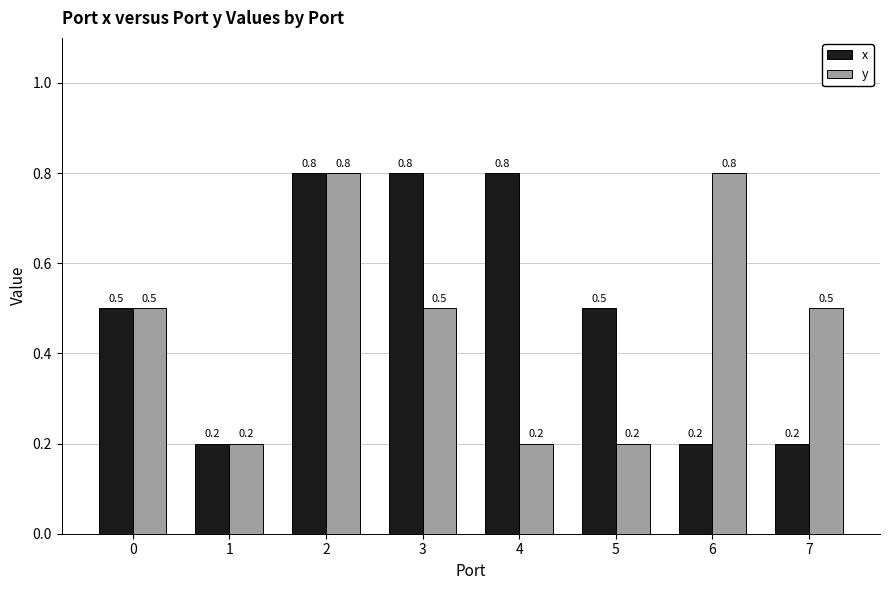

What is the average value of the y series?

0.5